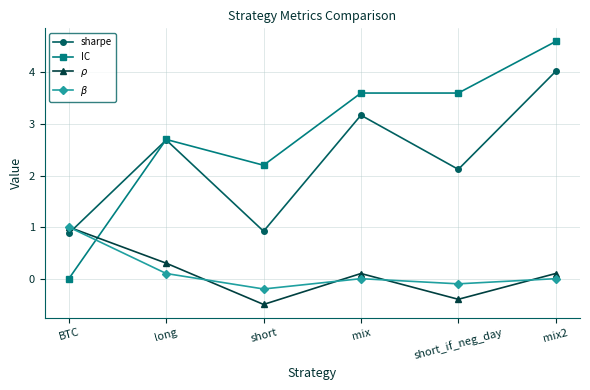

Reading left to right, transcribe all the data shown in this chart.

sharpe: BTC=0.9	long=2.7	short=0.9	mix=3.2	short_if_neg_day=2.1	mix2=4.0
IC: BTC=0.0	long=2.7	short=2.2	mix=3.6	short_if_neg_day=3.6	mix2=4.6
$\rho$: BTC=1.0	long=0.3	short=-0.5	mix=0.1	short_if_neg_day=-0.4	mix2=0.1
$\beta$: BTC=1.0	long=0.1	short=-0.2	mix=0.0	short_if_neg_day=-0.1	mix2=0.0